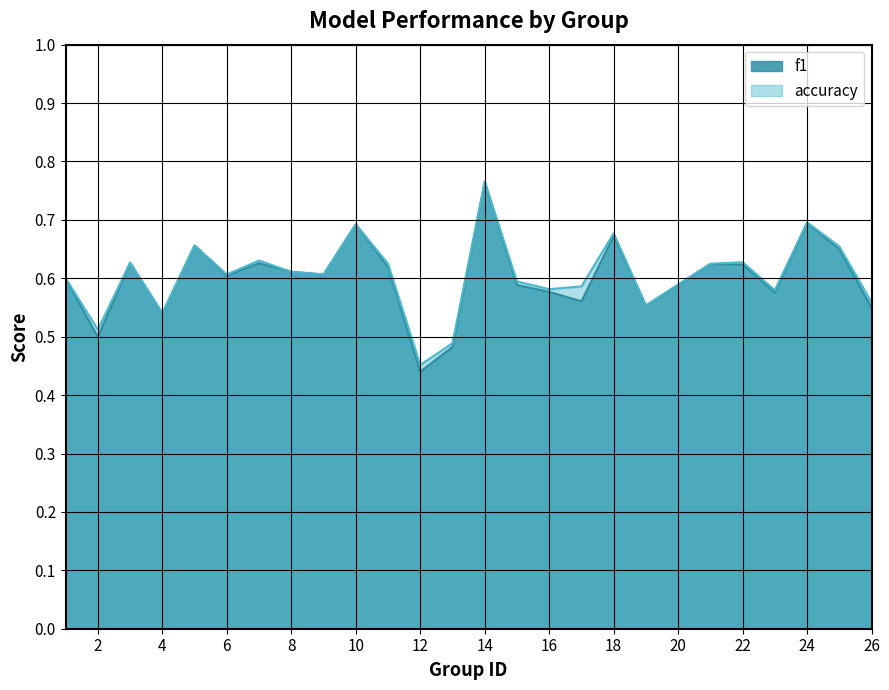

Which category has the lowest value in the f1 series?

12